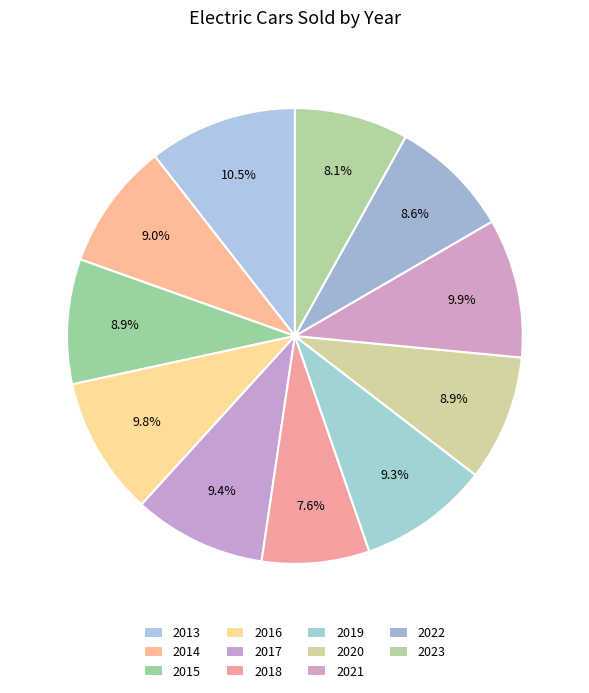

To the nearest percent, what portion does 2013 represent?

11%